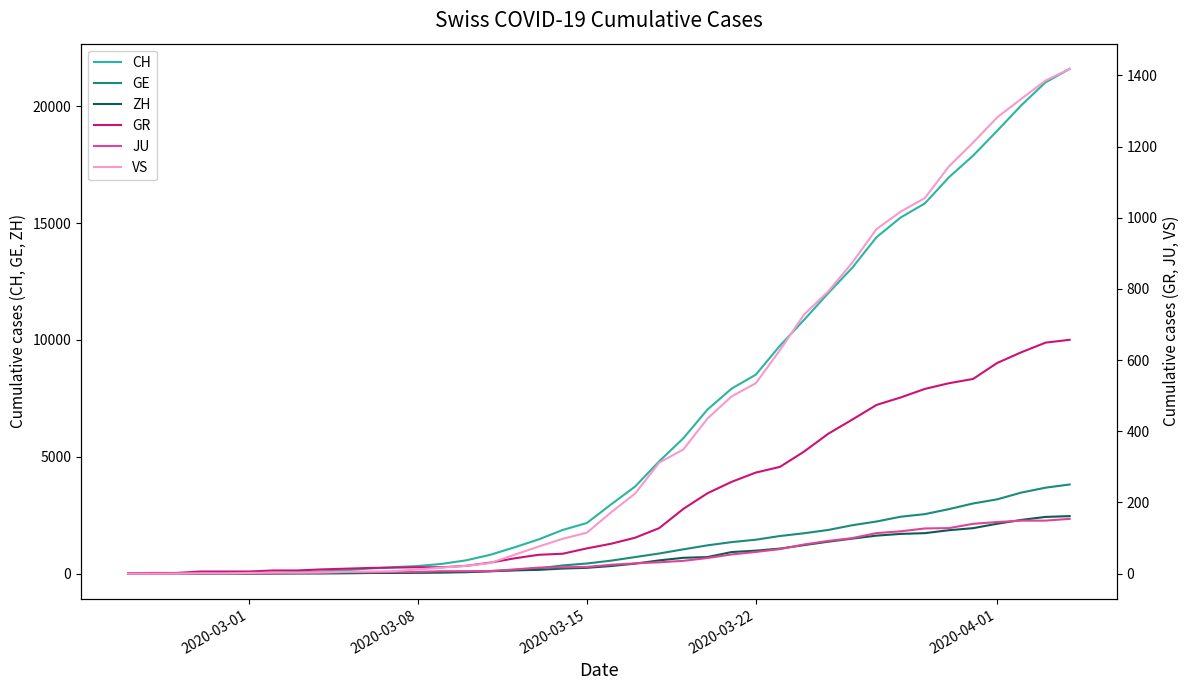

How many times do ZH and GE cross each other?

4